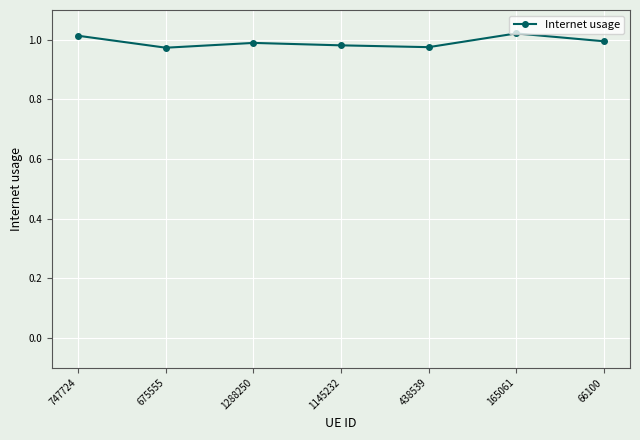

What is the sum of all values?

6.9